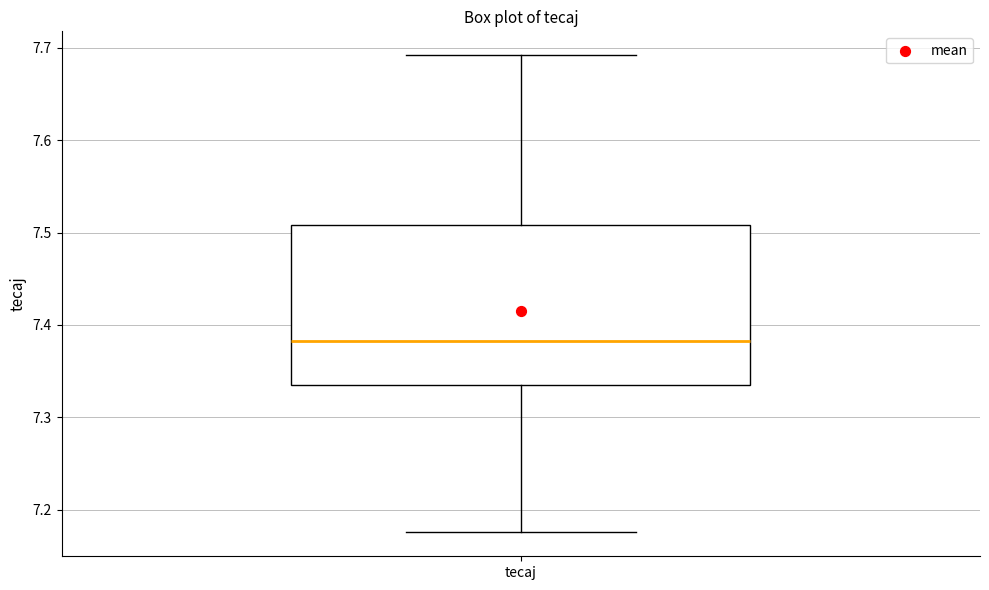

Transcribe this box plot: give where the median line is, the range the box spans, and where the two whiskers end, as read against the y-axis. The values are not printed on the chart, so give them approximately, as read against the axis.

median 7.38, box 7.34 to 7.51, whiskers 7.18 to 7.69